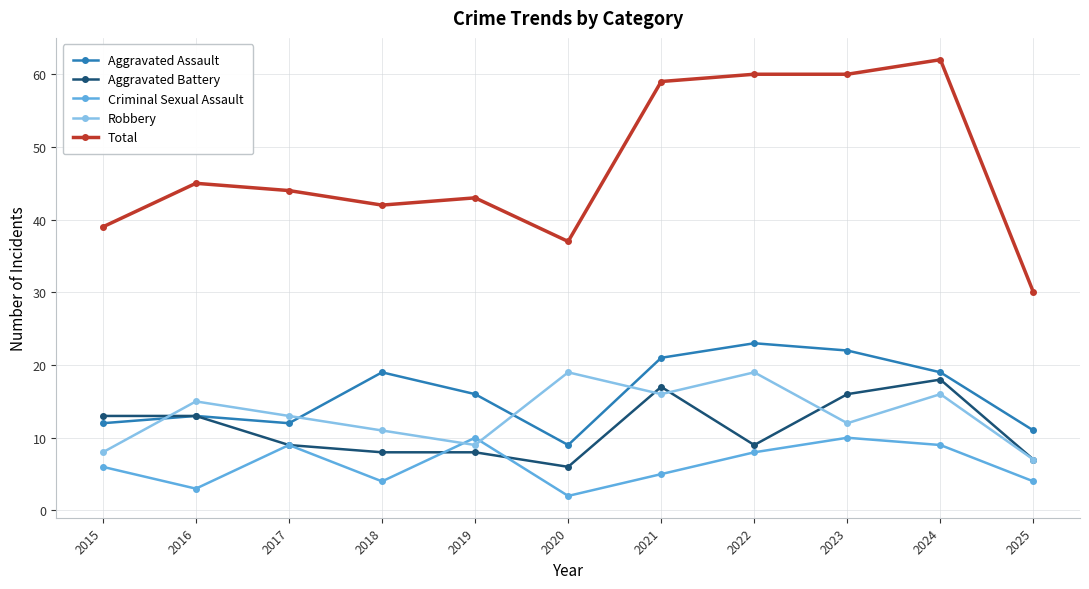

Is the value of Robbery at 2019 greater than the value of Aggravated Assault at 2024?

No